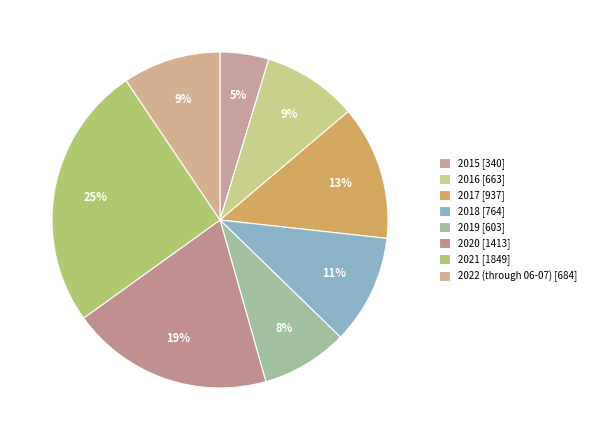

What is the change in value from 2019 to 2020?

+810